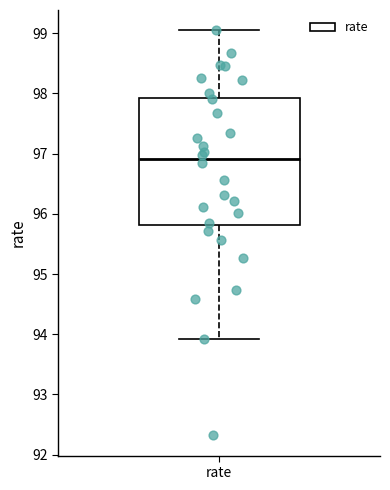

Where does the lower whisker of the box for rate end on the y-axis? The values are not printed on the chart, so give them approximately, as read against the axis.

93.9